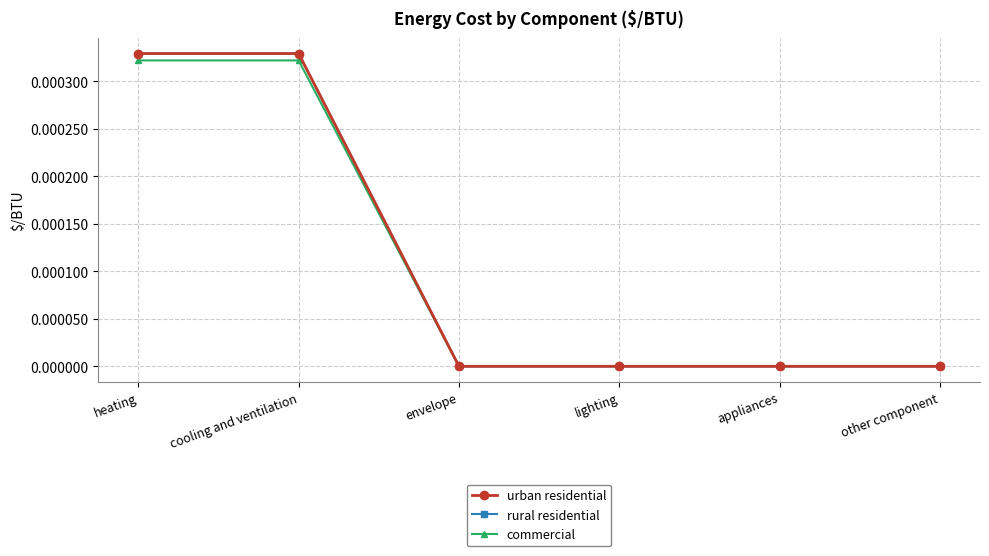

Where is commercial nearest to the value 0?

envelope